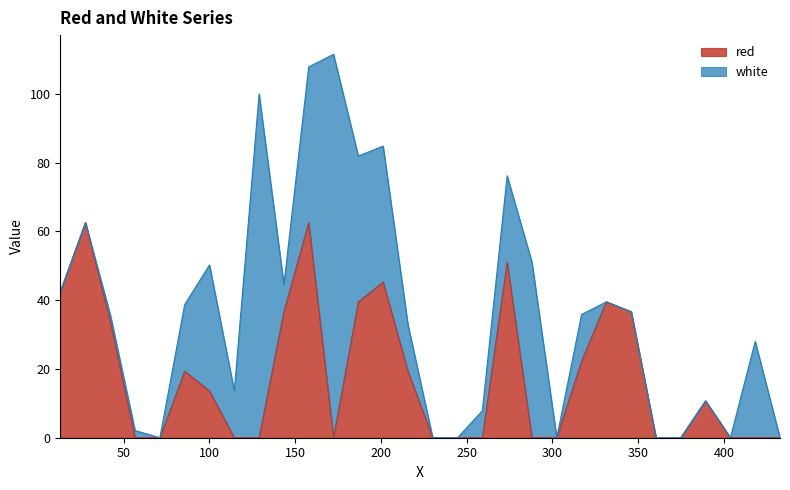

What is the average value?

17.8